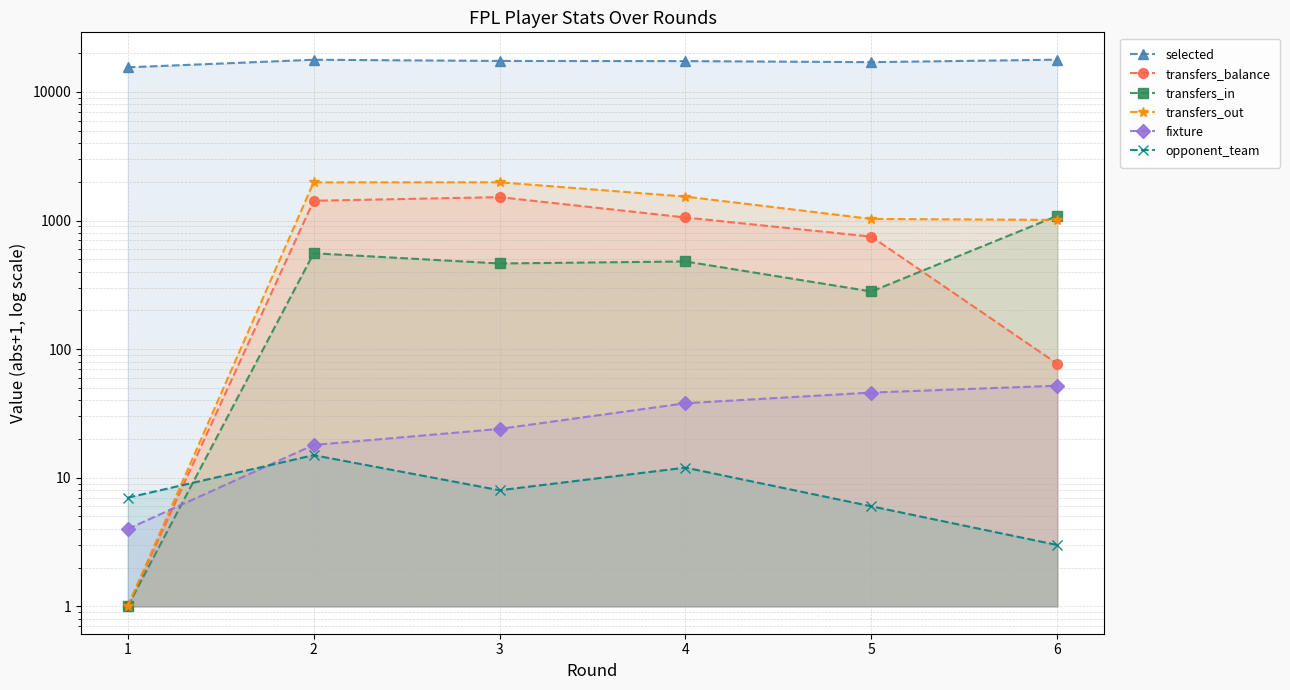

What is the sum of the opponent_team values at 3 and 6?

11